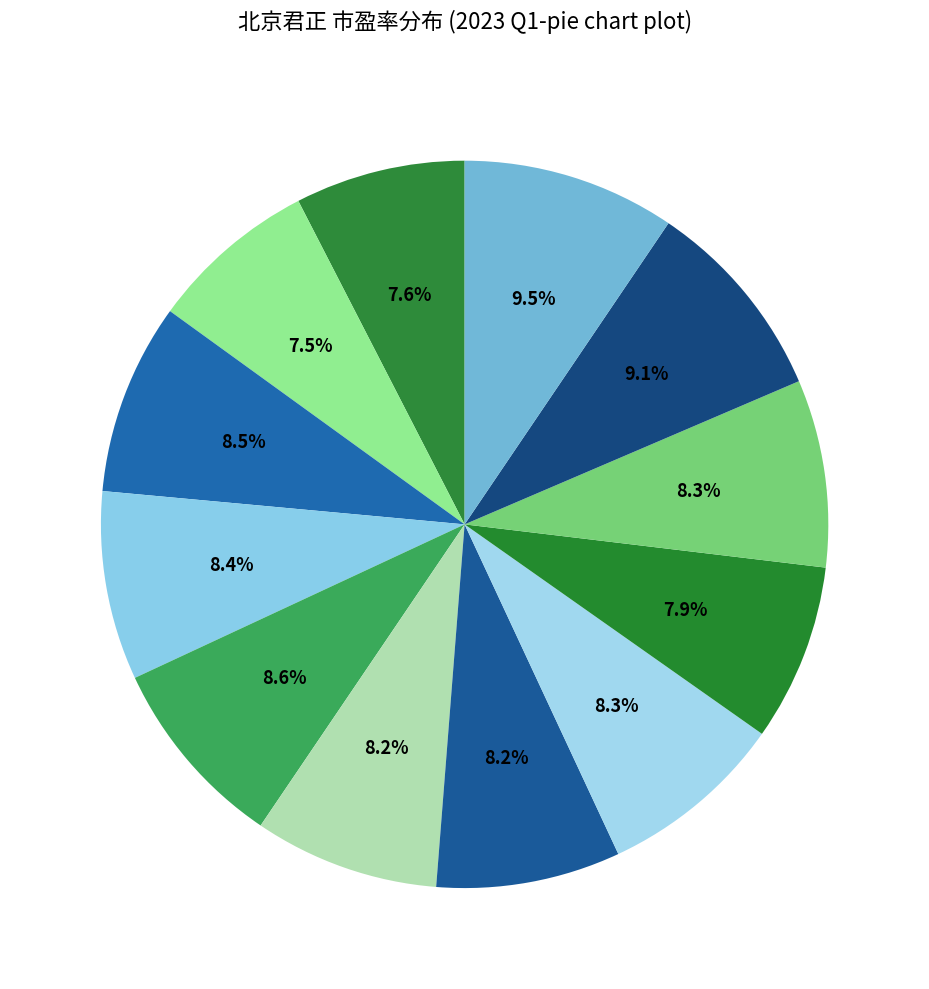

How many slices are in this pie chart?

12